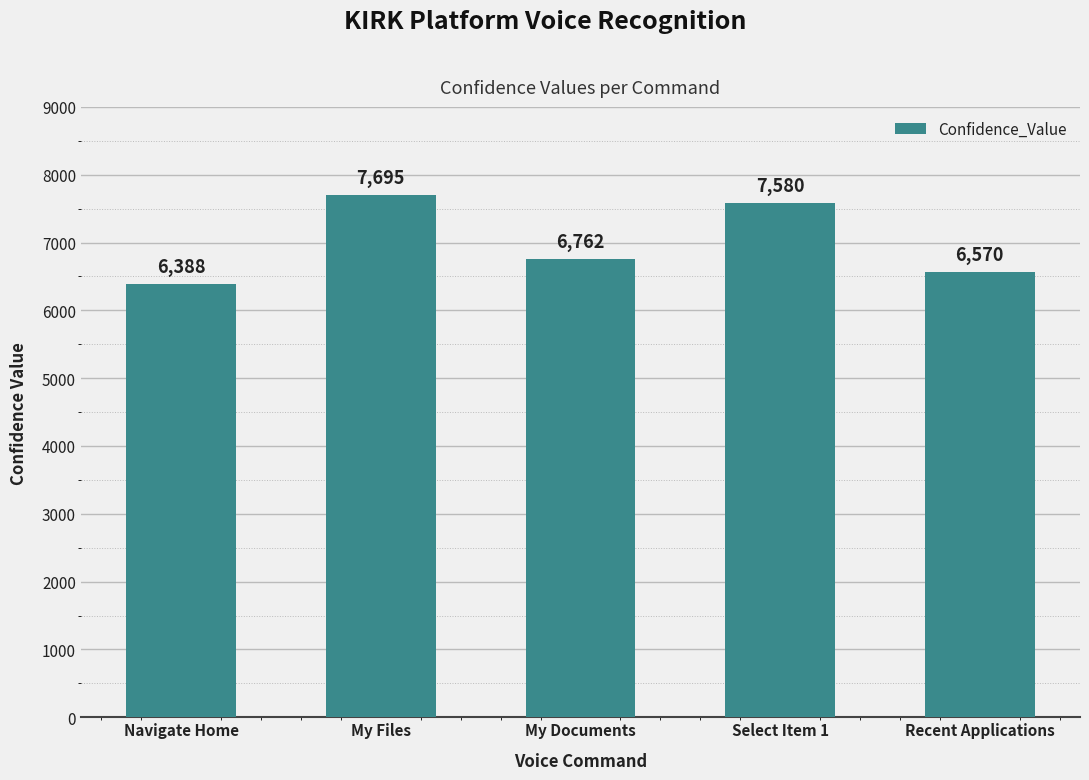

What is the ratio of the value at Recent Applications to the value at My Documents?

1.0